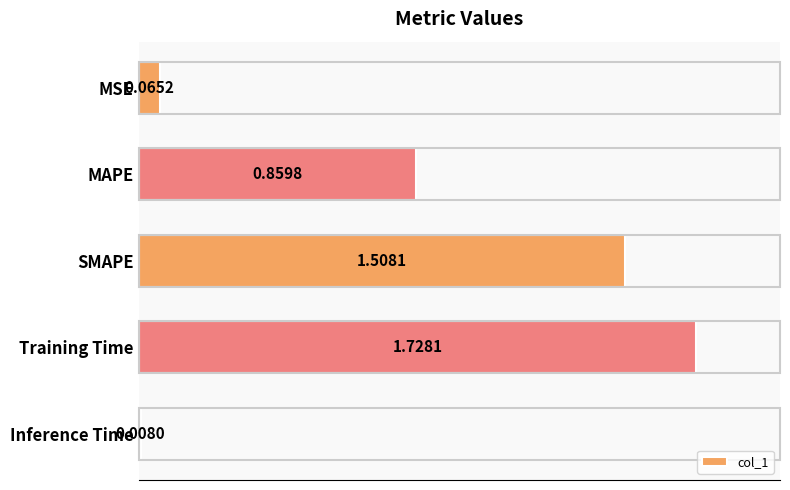

Count the number of data series in this chart.

1